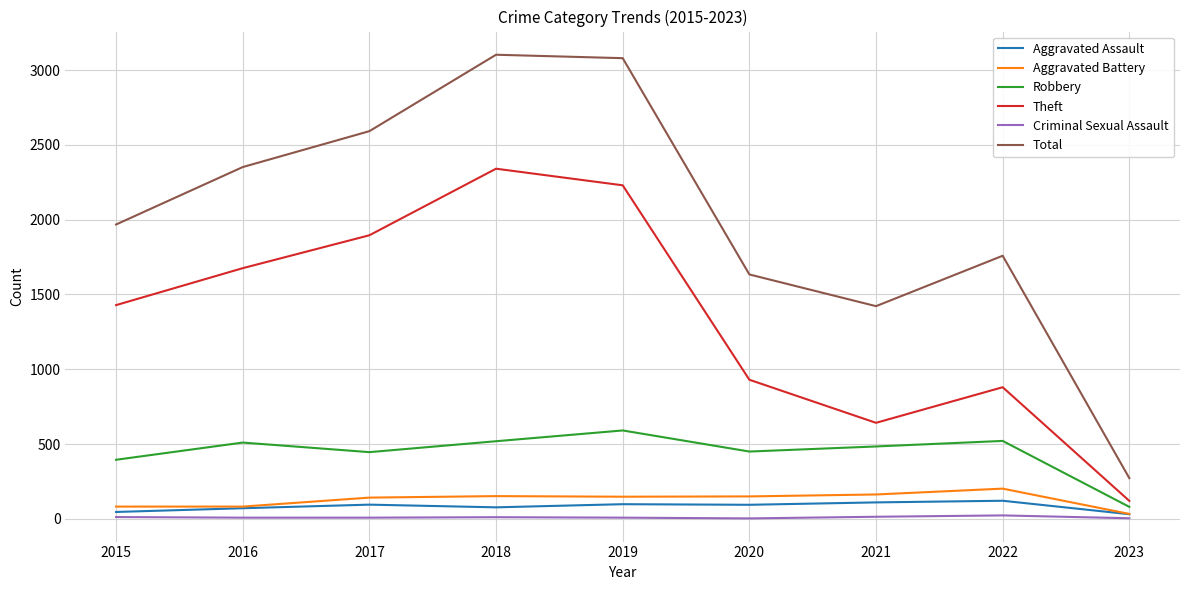

At which label does Aggravated Battery reach its peak?

2022